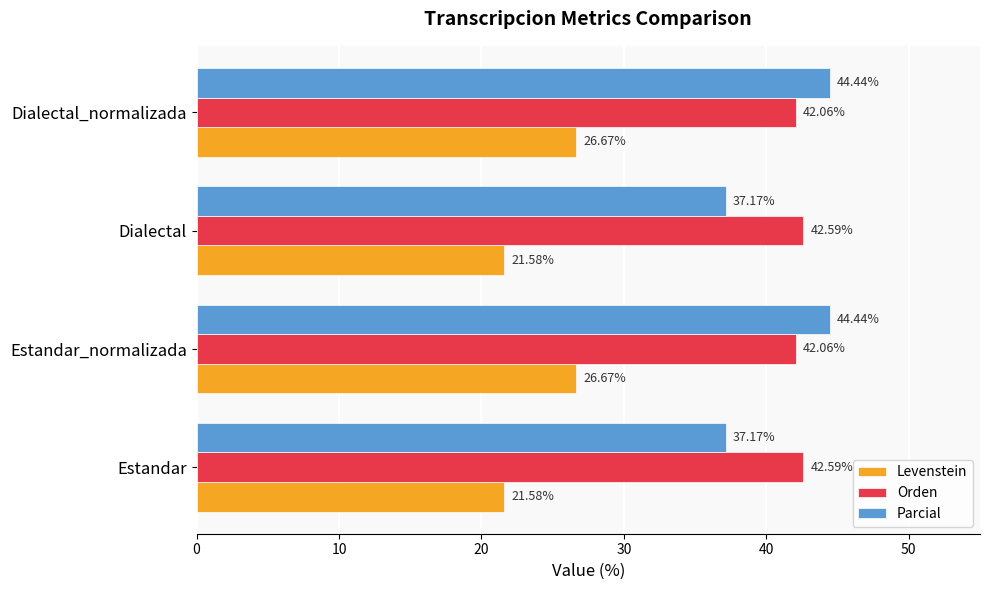

What are all the series names shown in the legend?

Levenstein, Orden, Parcial